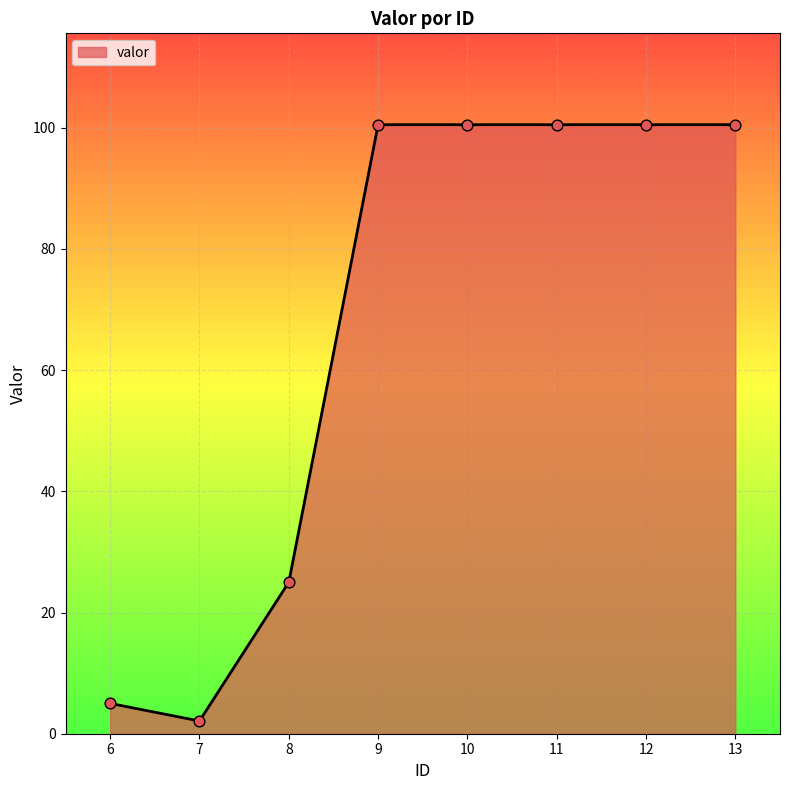

What is the ratio of the value at 12 to the value at 9?

1.0